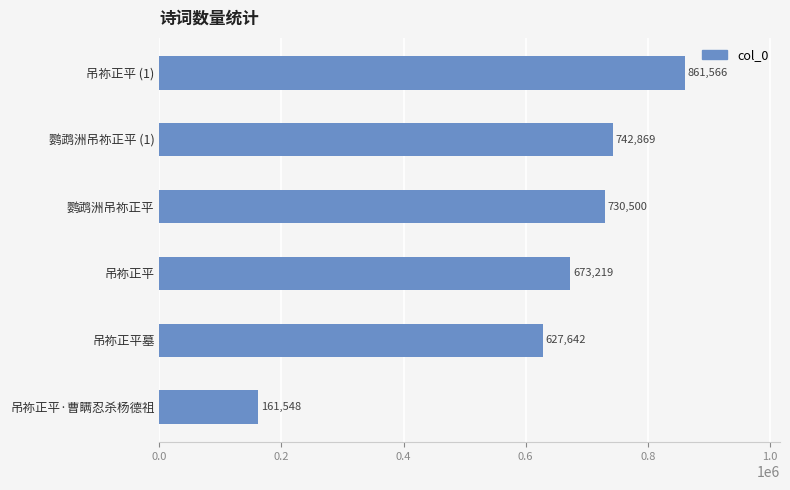

What is the sum of all values?

3797344